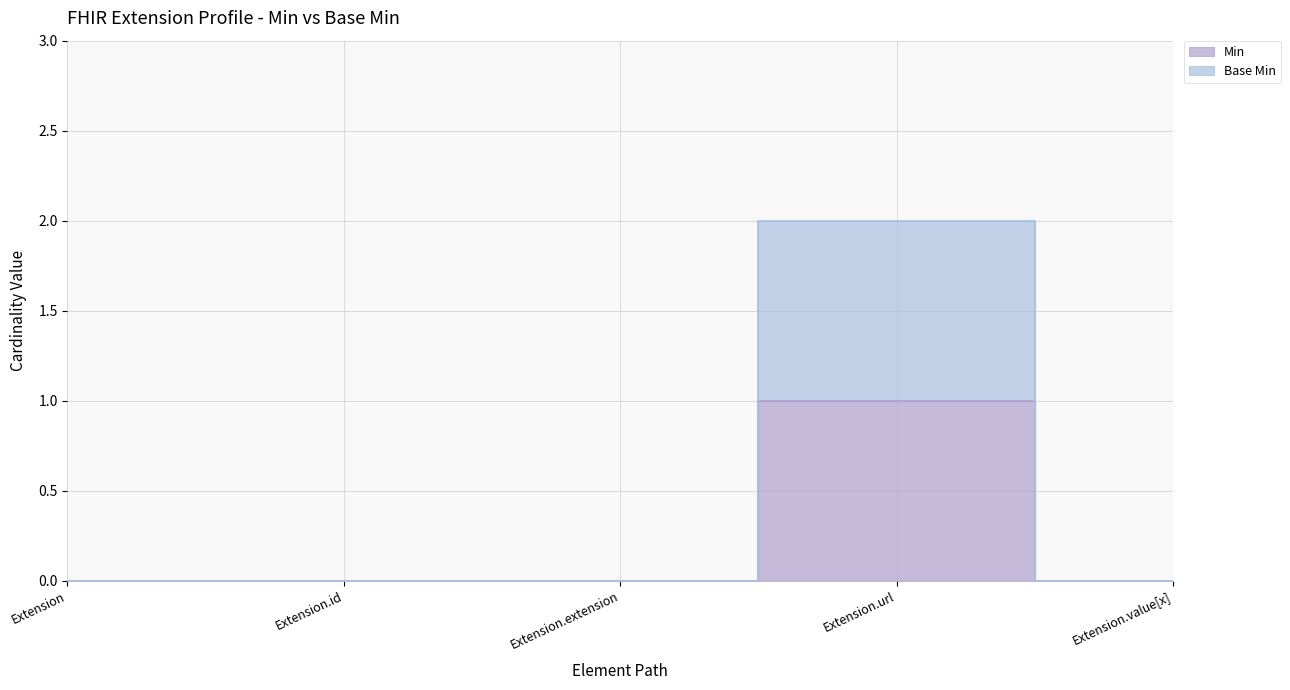

At which category is the sum across all series the highest?

Extension.url